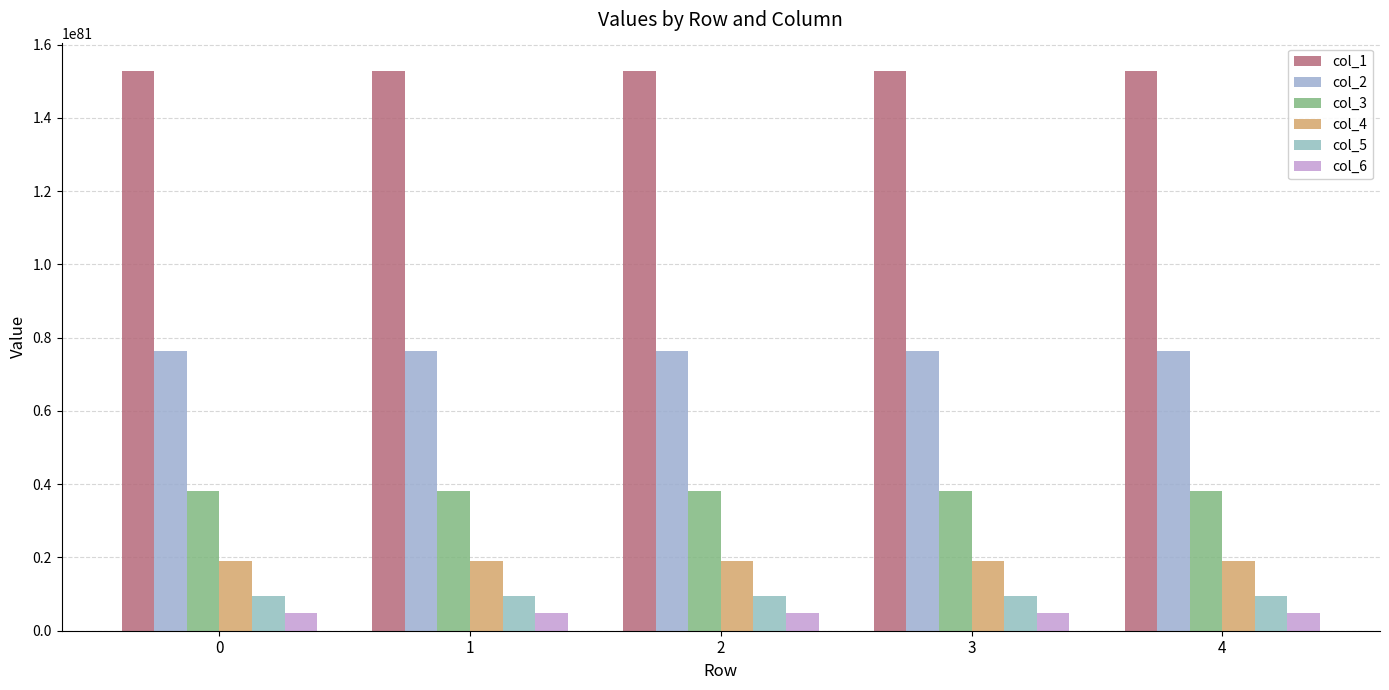

Are the bars grouped side by side (vs. stacked)?

Yes